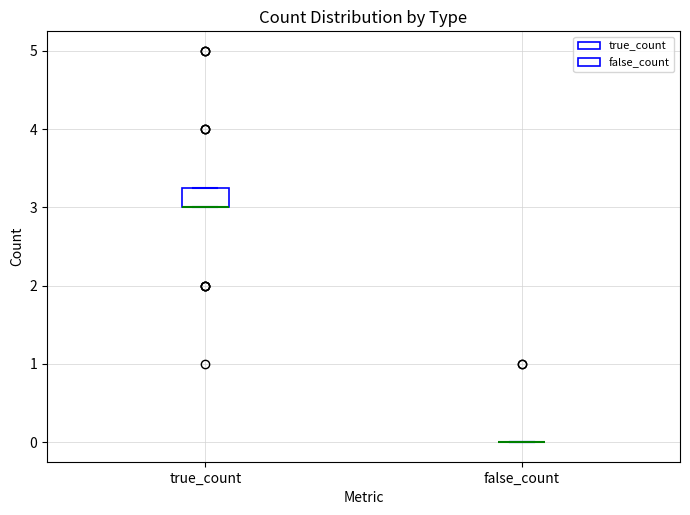

Reading left to right, read every box against the y-axis: the position of its median line, the range the box covers, and the ends of its whiskers. The values are not printed on the chart, so give them approximately, as read against the axis.

true_count: median 3.0 (drawn on the box's lower edge), box 3.0 to 3.3, whiskers 3.0 to 3.3
false_count: box collapsed to a line at 0.0, whiskers 0.0 to 0.0